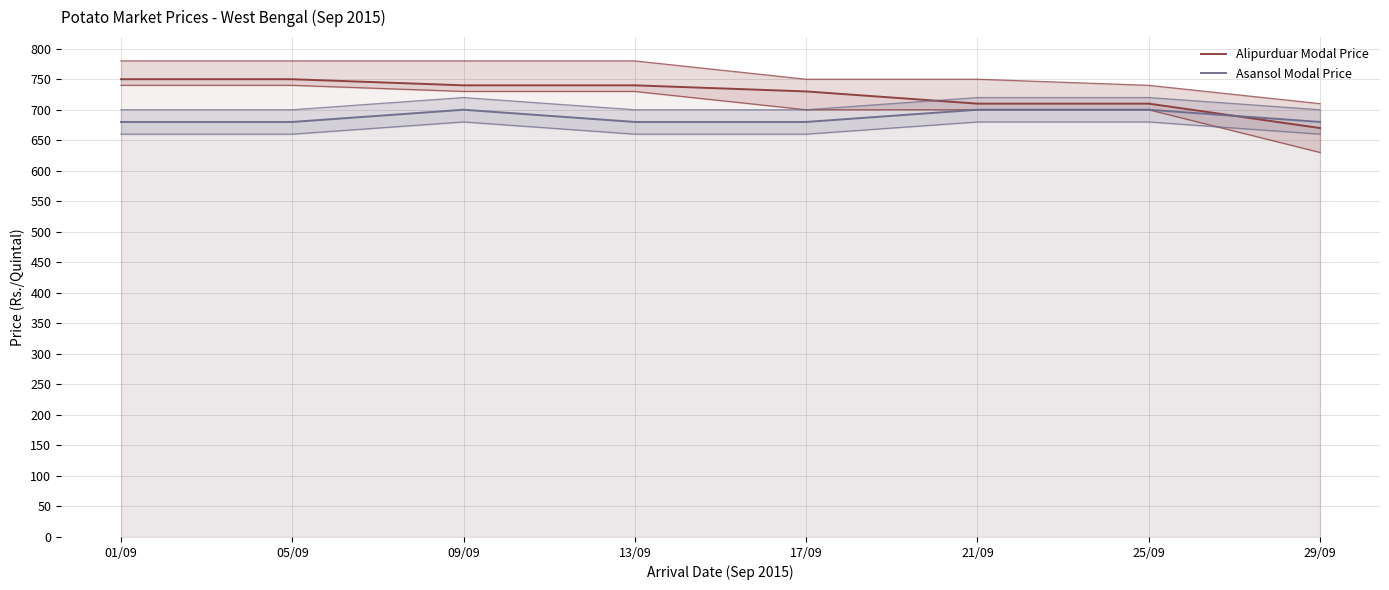

Read the Asansol Modal Price value at 29/09, to the nearest 10.

680